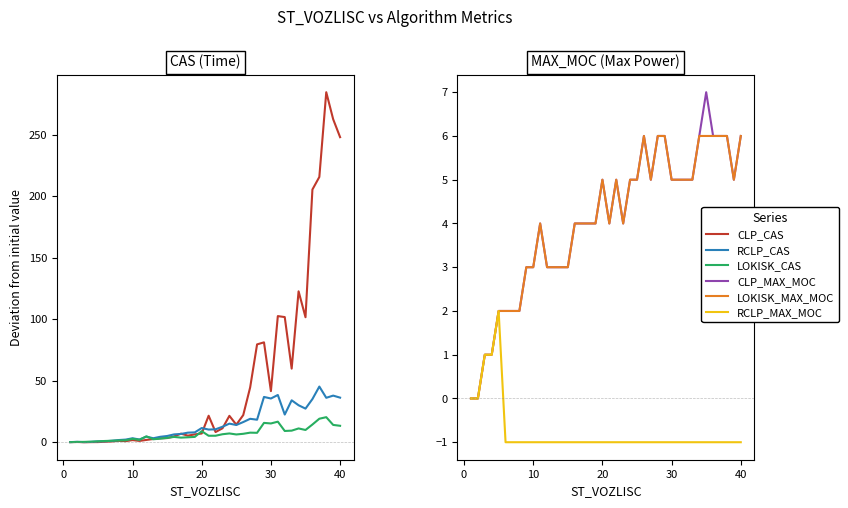

How many interior local valleys does the LOKISK_CAS series have?

9